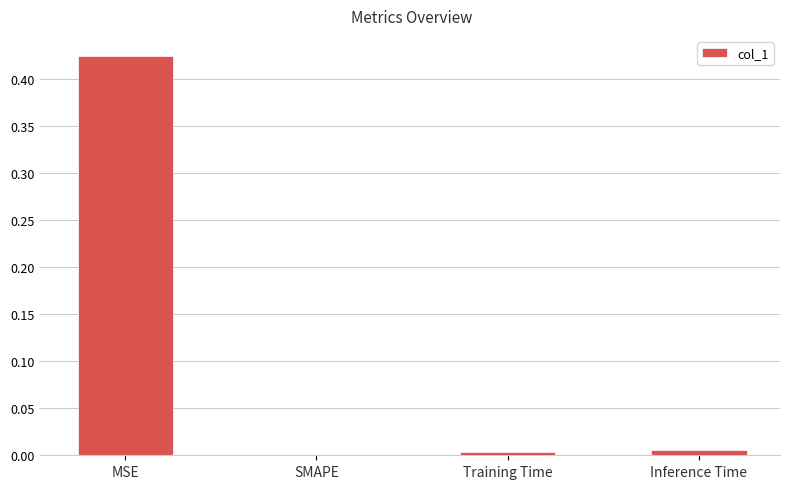

The chart shows a value of 0.2 at SMAPE. True or false?

False